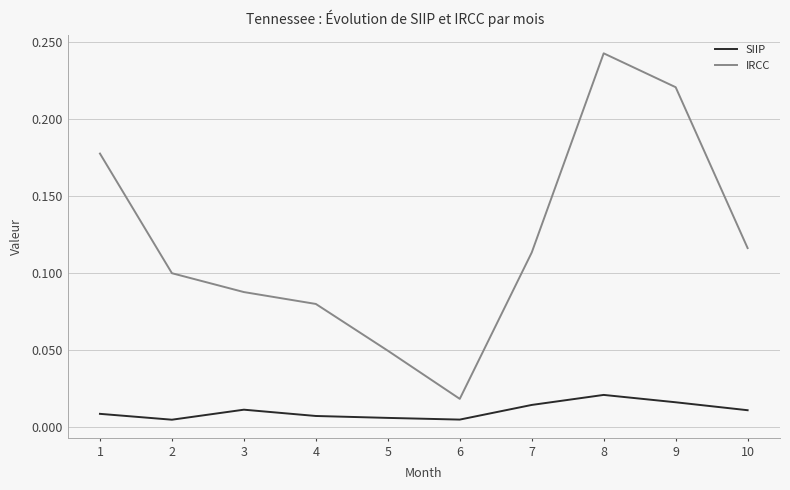

List the labels in order of IRCC value, smallest first.

6, 5, 4, 3, 2, 7, 10, 1, 9, 8